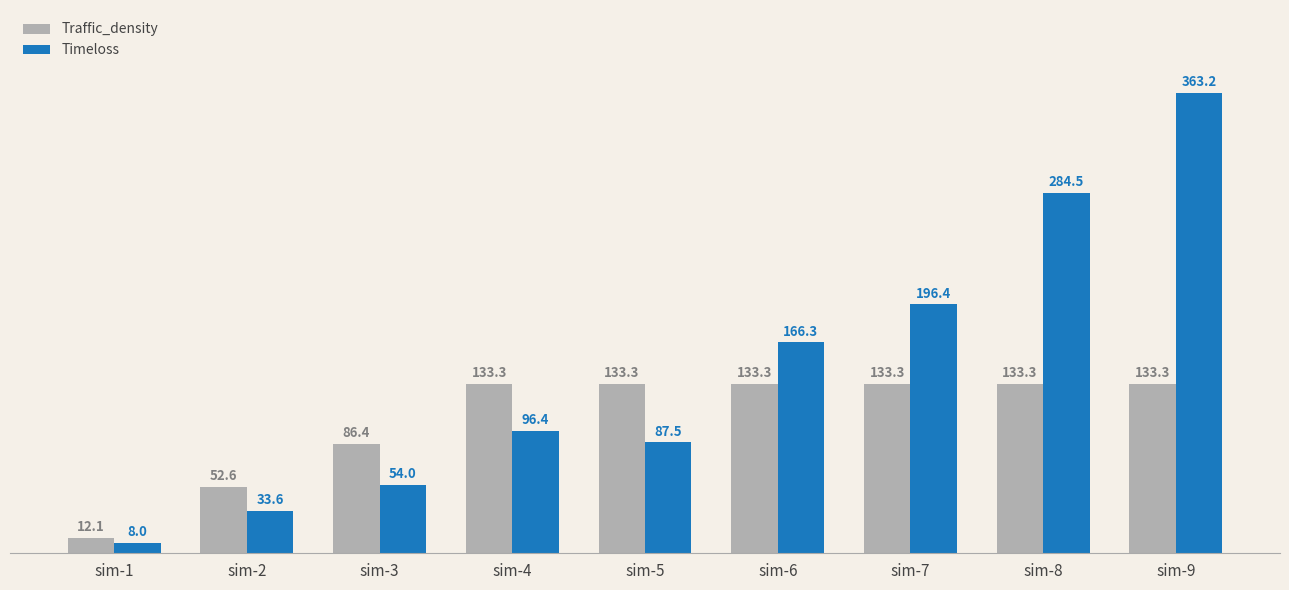

What are all the series names shown in the legend?

Traffic_density, Timeloss